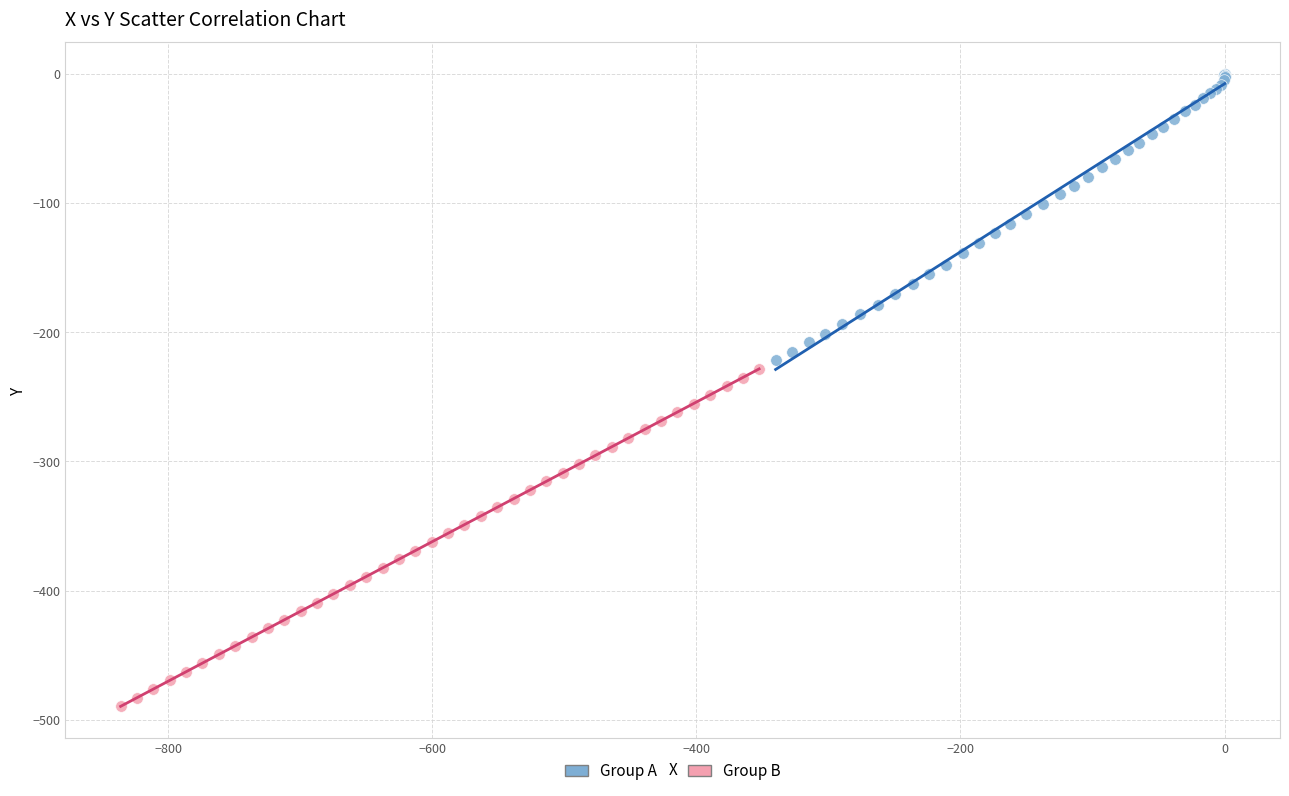

Which series reaches the maximum Y coordinate?

Group A